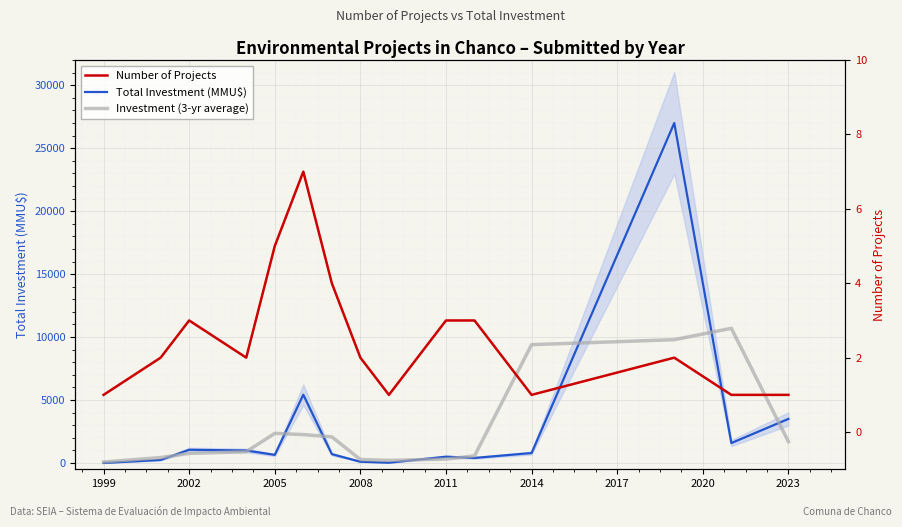

What is the average value of the Total Investment (MMU$) series?

2862.7